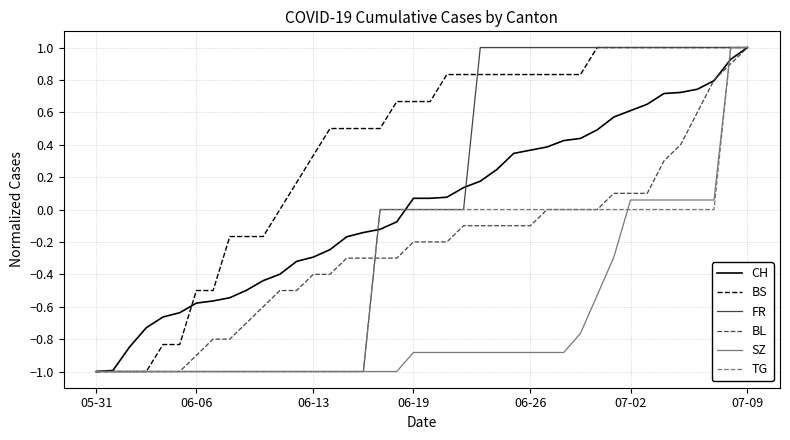

Which series has the largest total across all categories?

BS